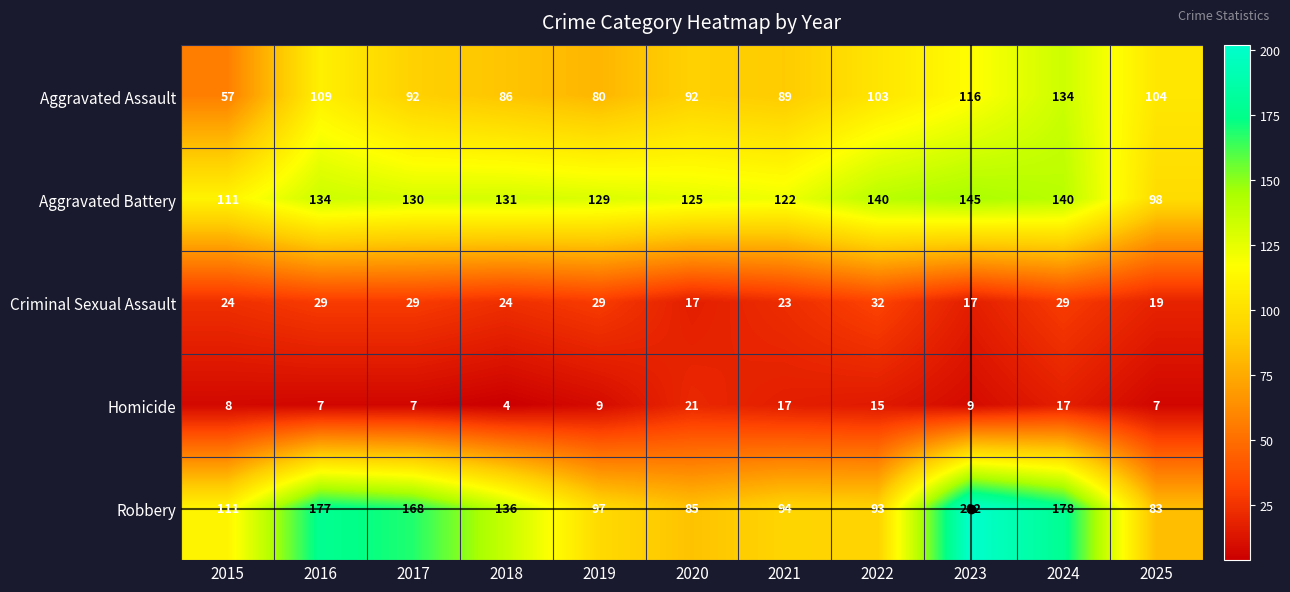

At which label is Aggravated Battery closest to 121?

2021